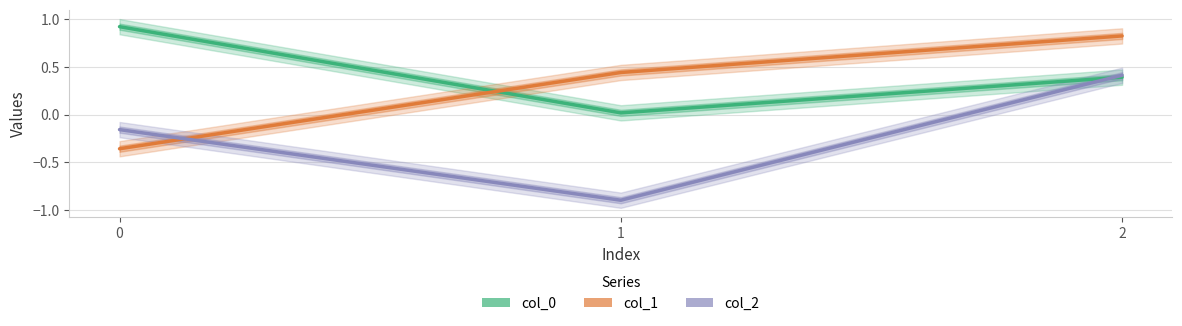

Reading right to left, list all the values displayed in this chart.

col_0: 2=0.4	1=0.0	0=0.9
col_1: 2=0.8	1=0.4	0=-0.4
col_2: 2=0.4	1=-0.9	0=-0.2